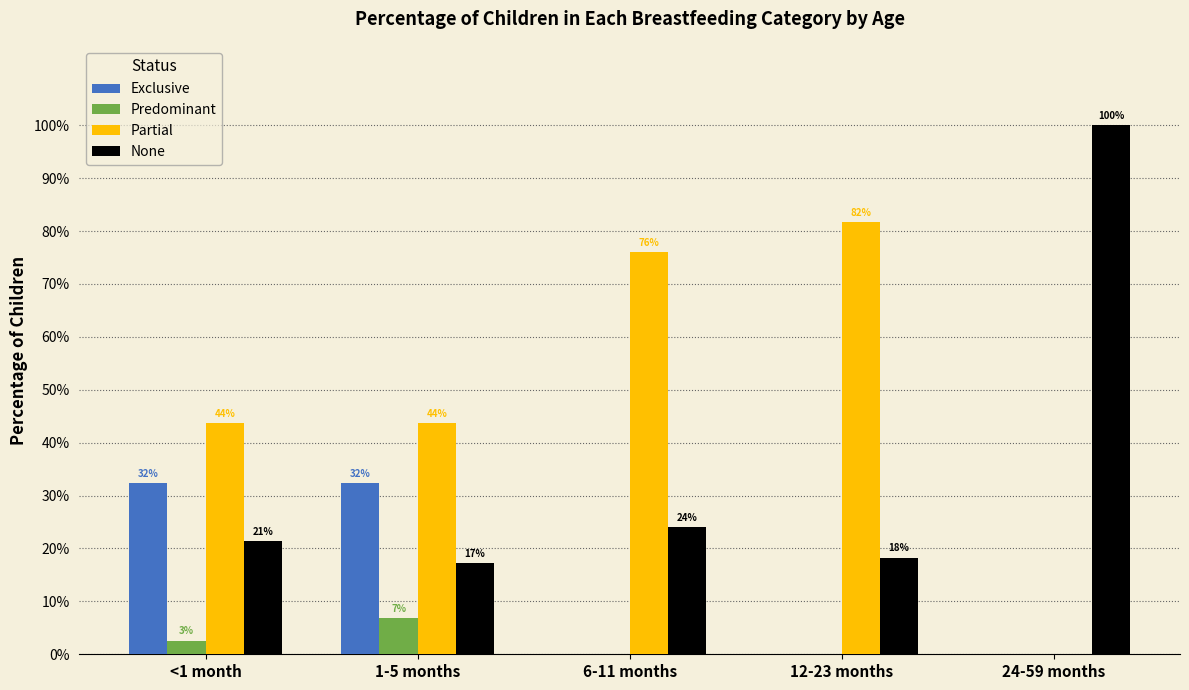

Which label corresponds to the largest value in the chart?

24-59 months